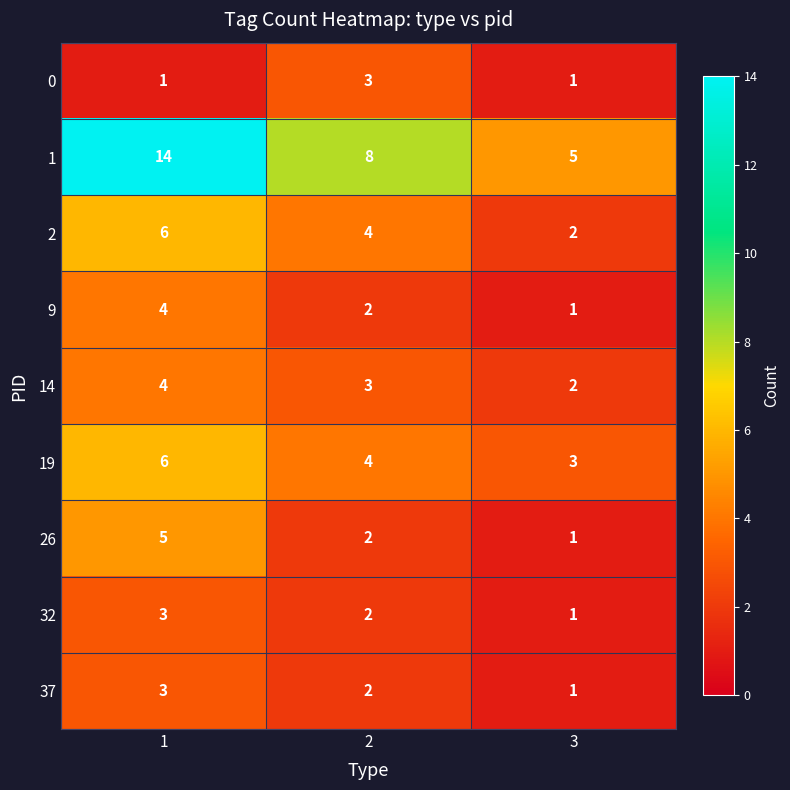

Reading right to left, extract all data points from this chart.

0: 1	3	1
1: 5	8	14
2: 2	4	6
9: 1	2	4
14: 2	3	4
19: 3	4	6
26: 1	2	5
32: 1	2	3
37: 1	2	3